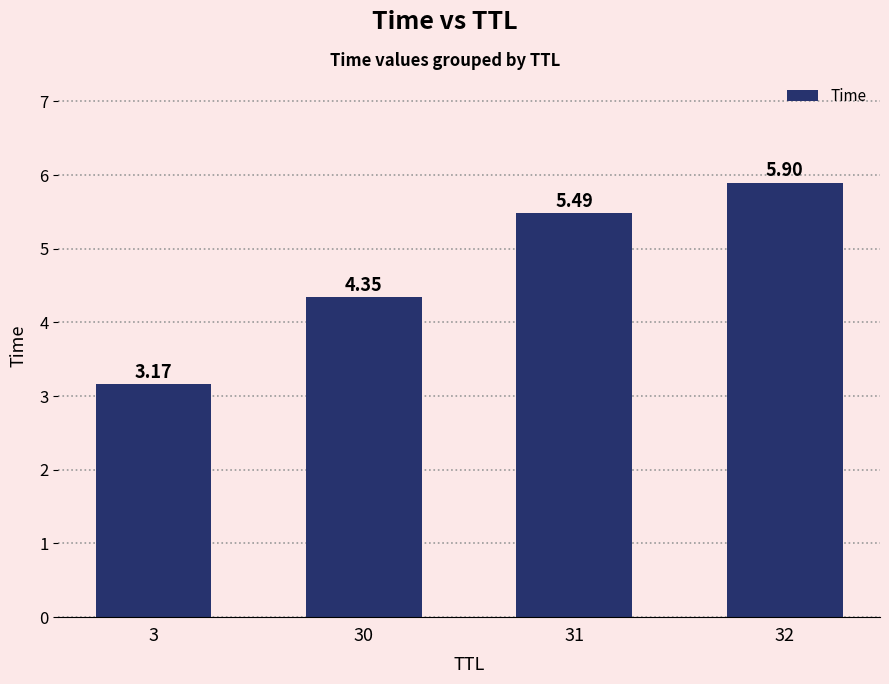

Where is the data nearest to the value 4?

30